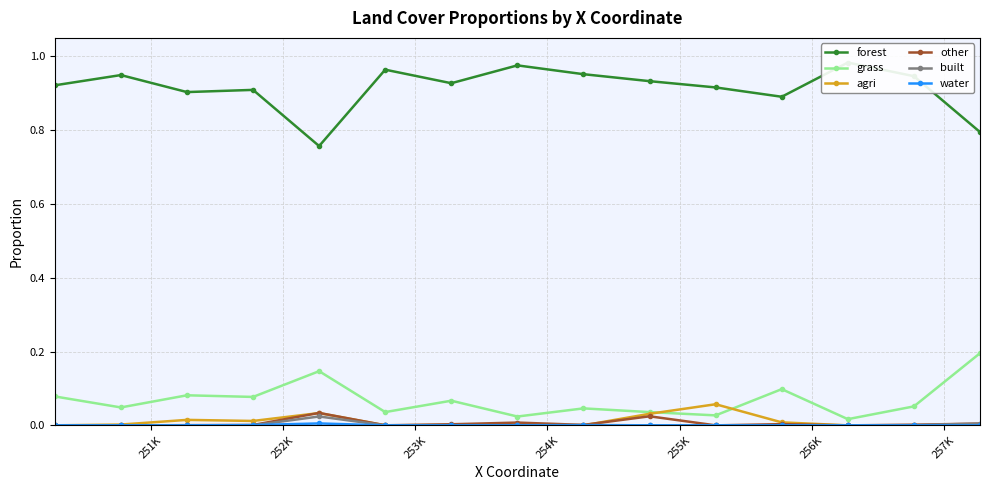

What are all the series names shown in the legend?

forest, grass, agri, other, built, water